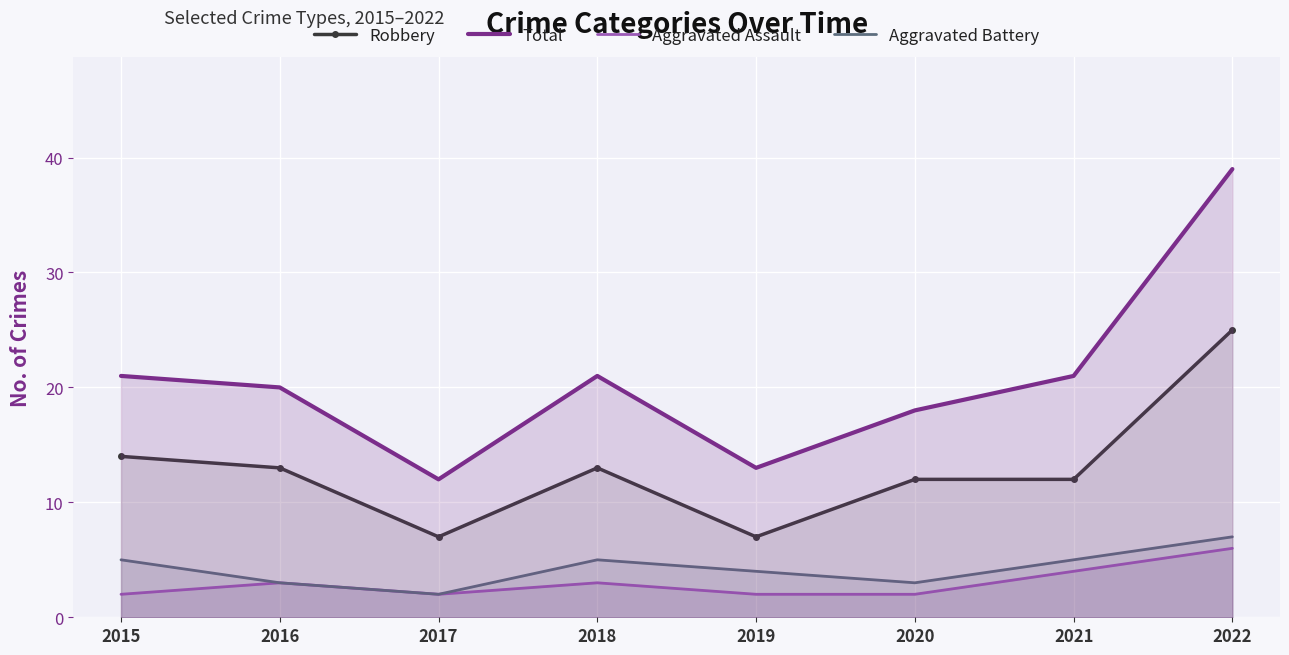

Which series has the largest range (max minus min)?

Total